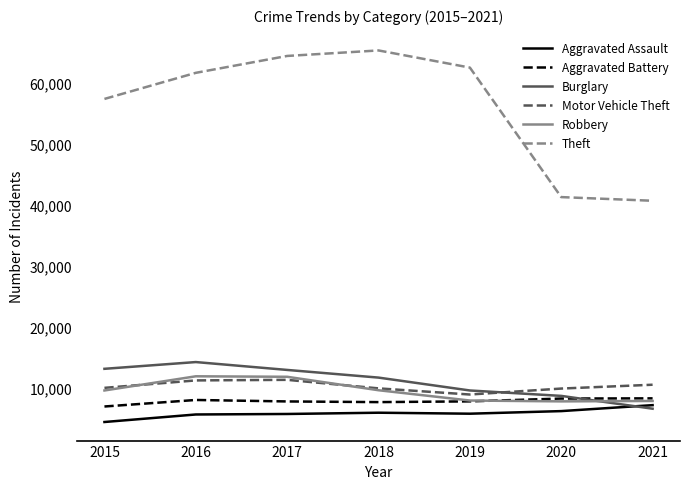

True or false: Robbery has a value of 7994 at 2019.

True